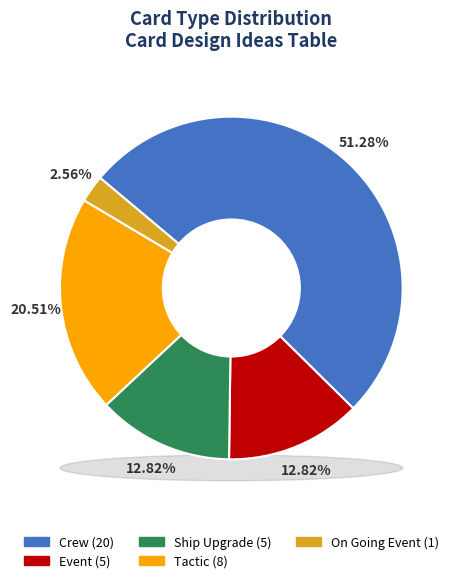

What percentage is NOT represented by Event?

87.2%